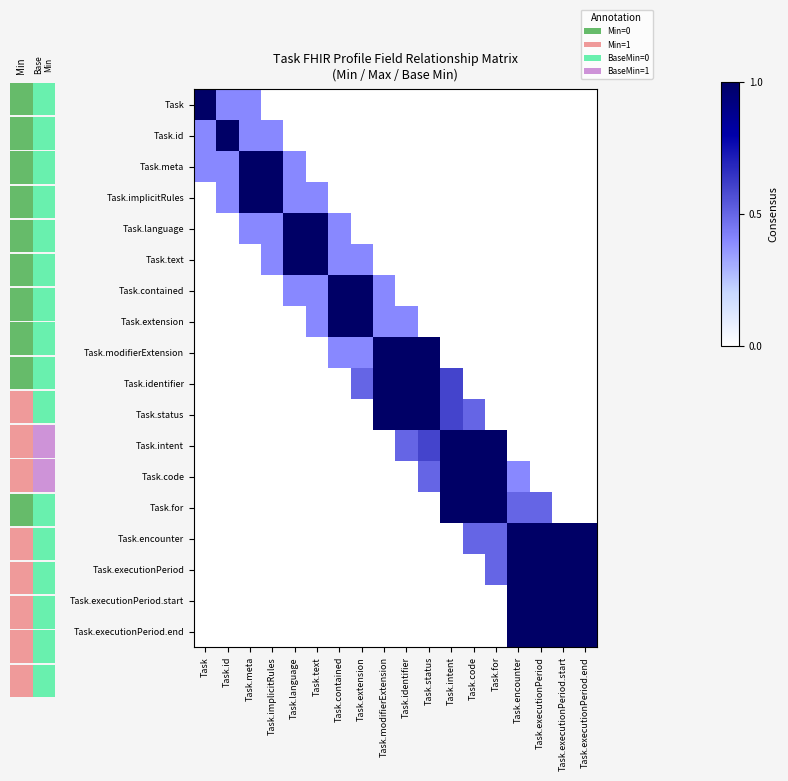

Which series has the largest range (max minus min)?

Task